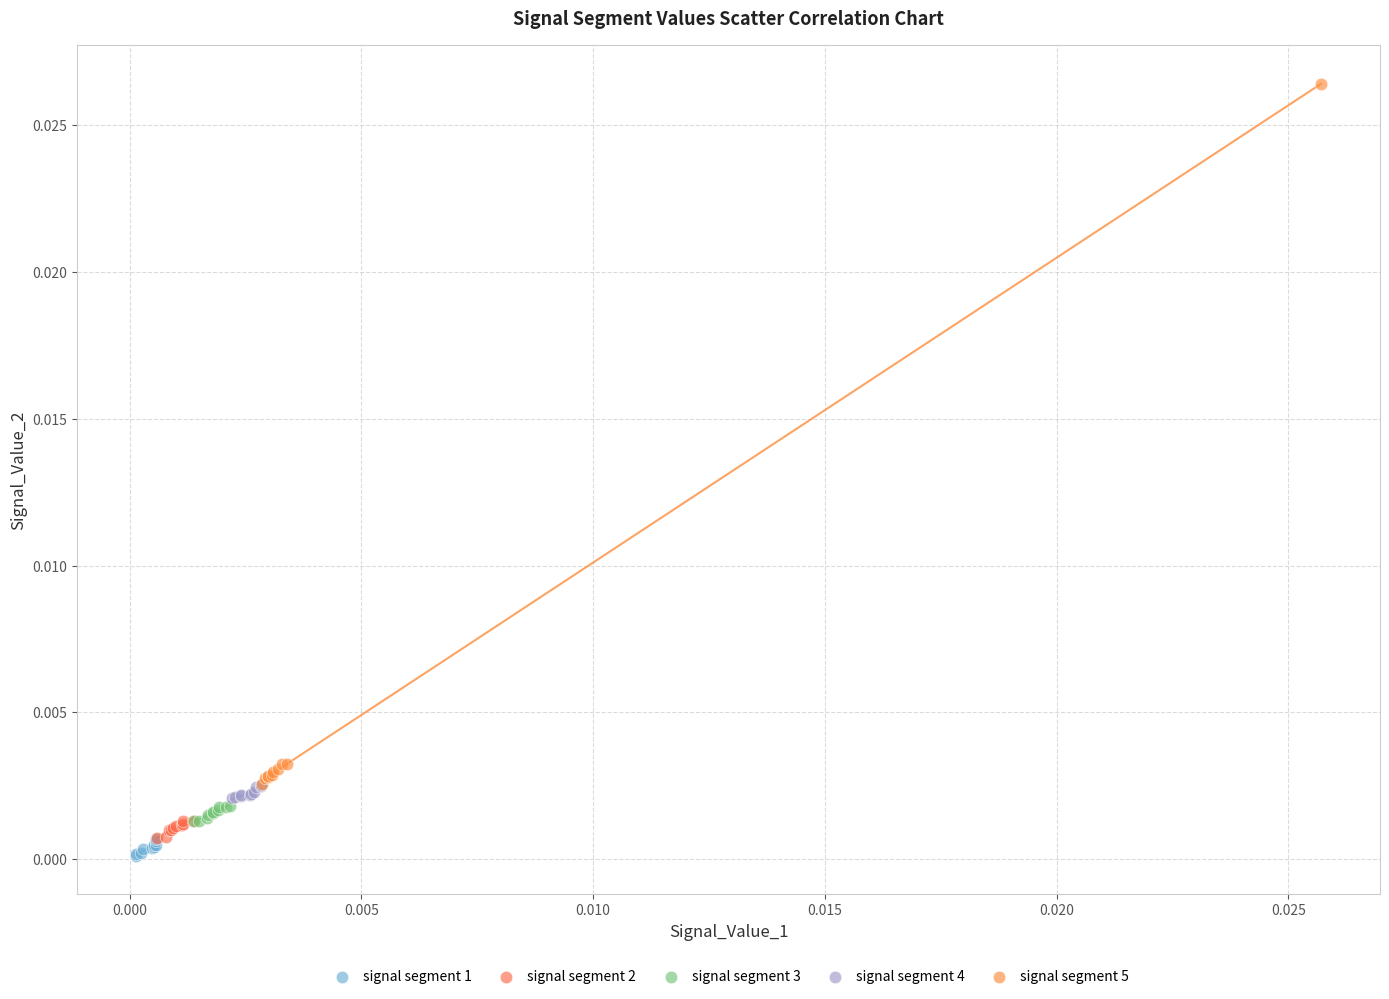

What are all the series names shown in the legend?

signal segment 1, signal segment 2, signal segment 3, signal segment 4, signal segment 5